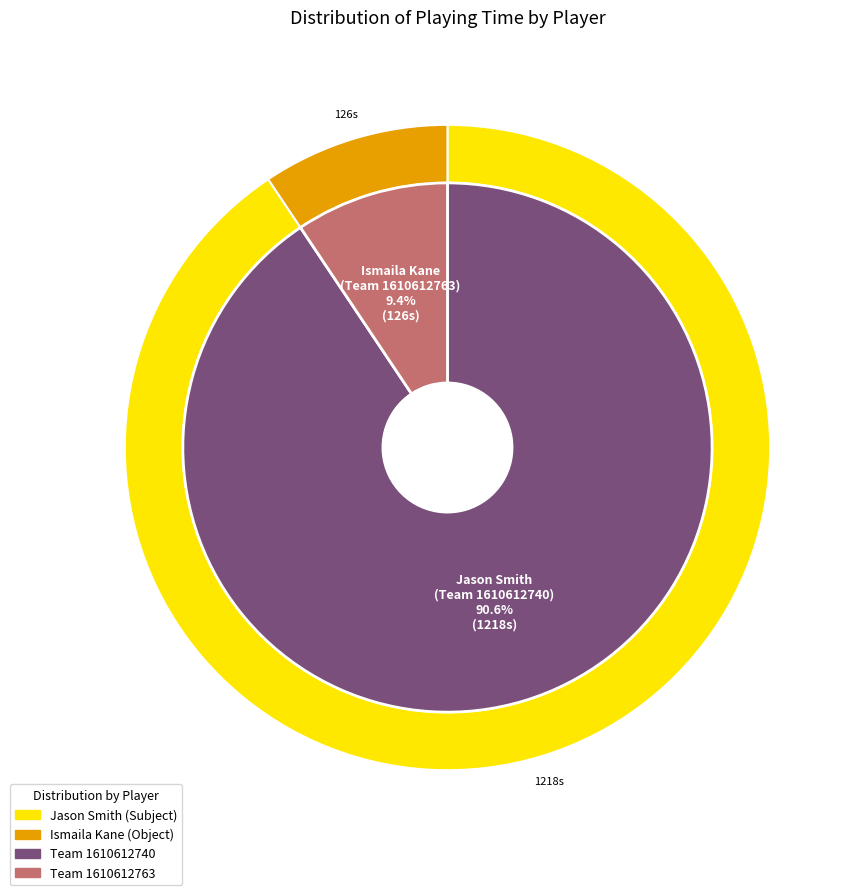

Count the number of slices in the pie.

2